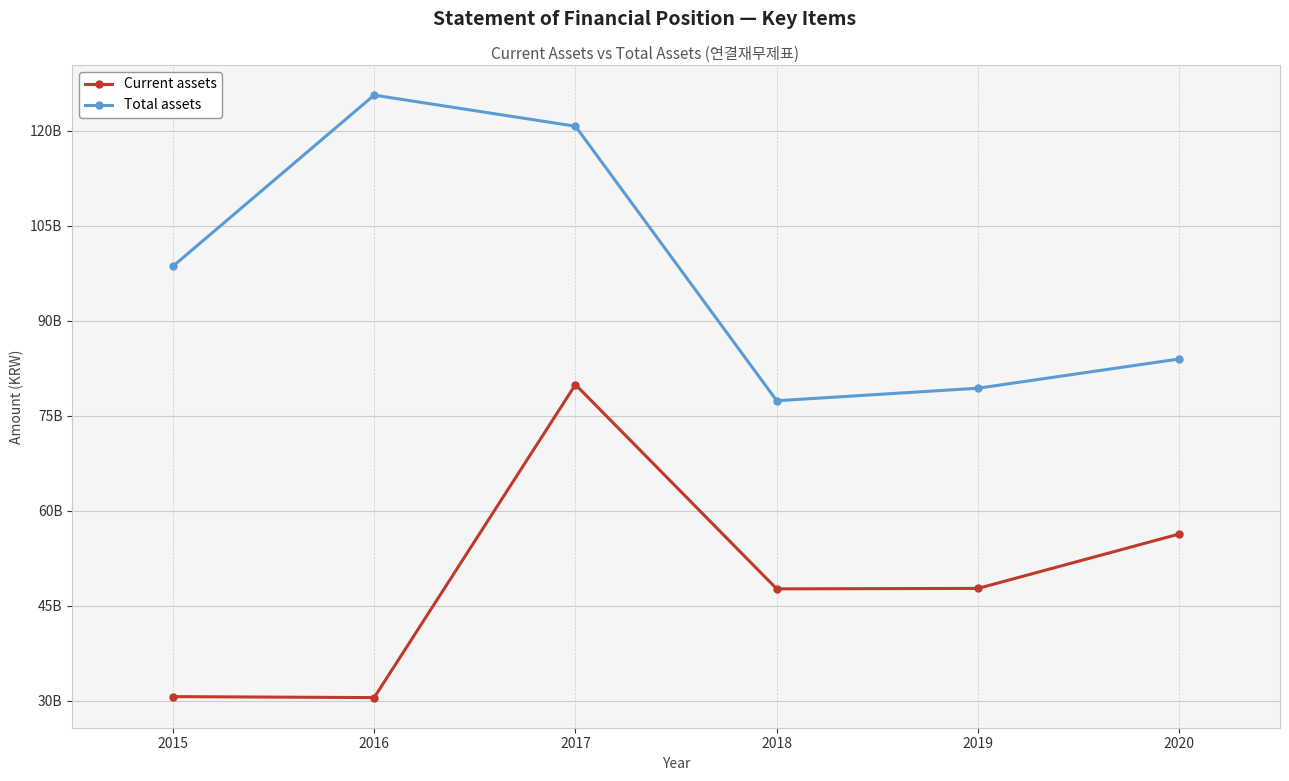

What are all the series names shown in the legend?

Current assets, Total assets